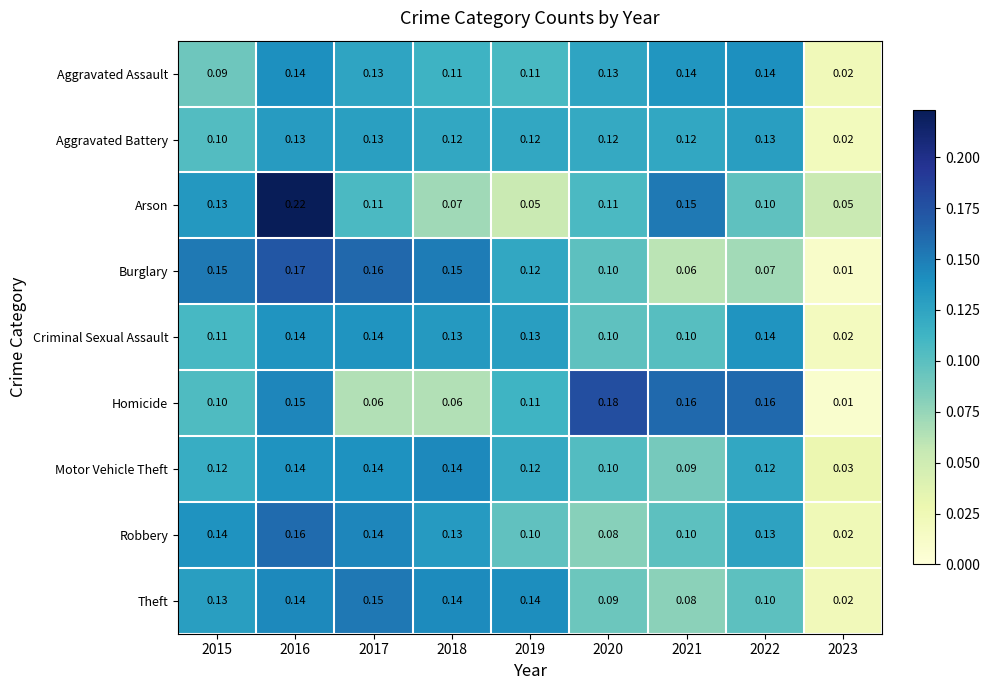

Which series has the largest range (max minus min)?

Arson